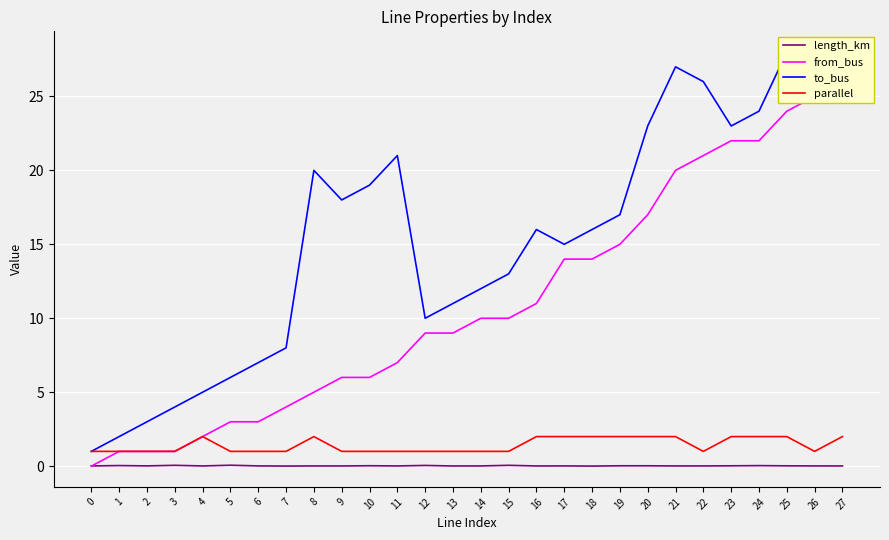

What is the average value of the from_bus series?

11.0